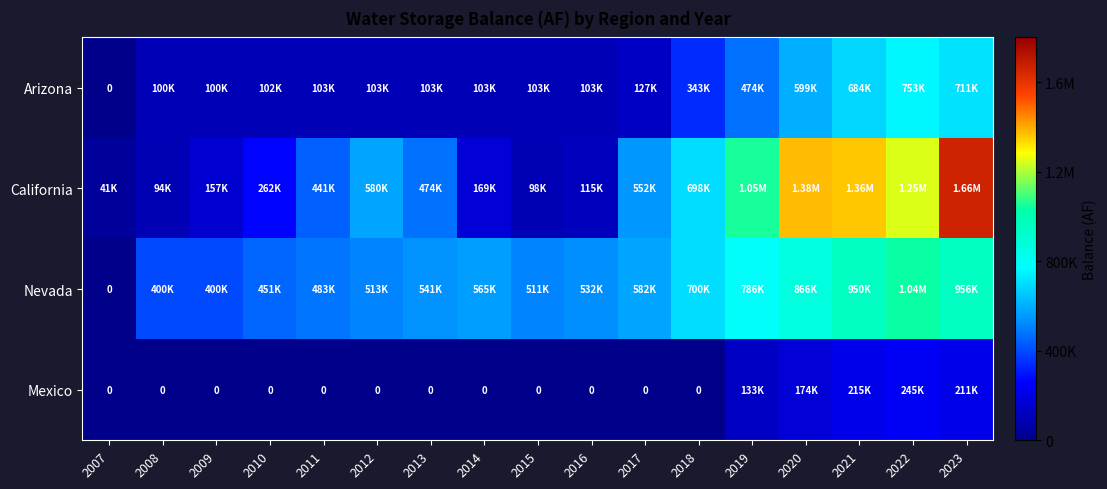

Count the number of data series in this chart.

4